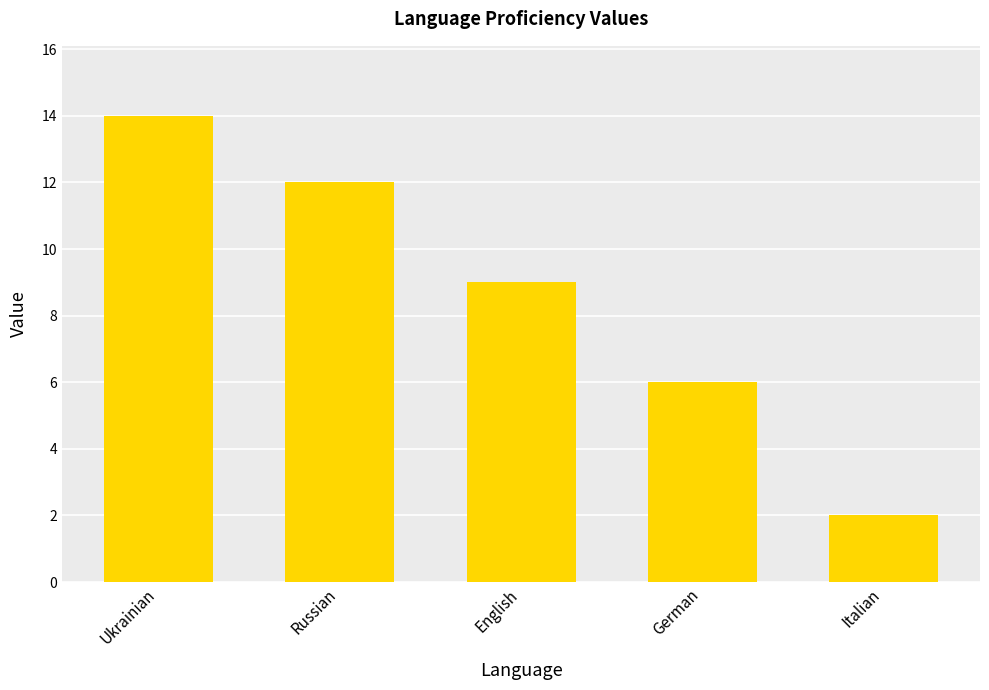

What is the smallest value displayed?

2